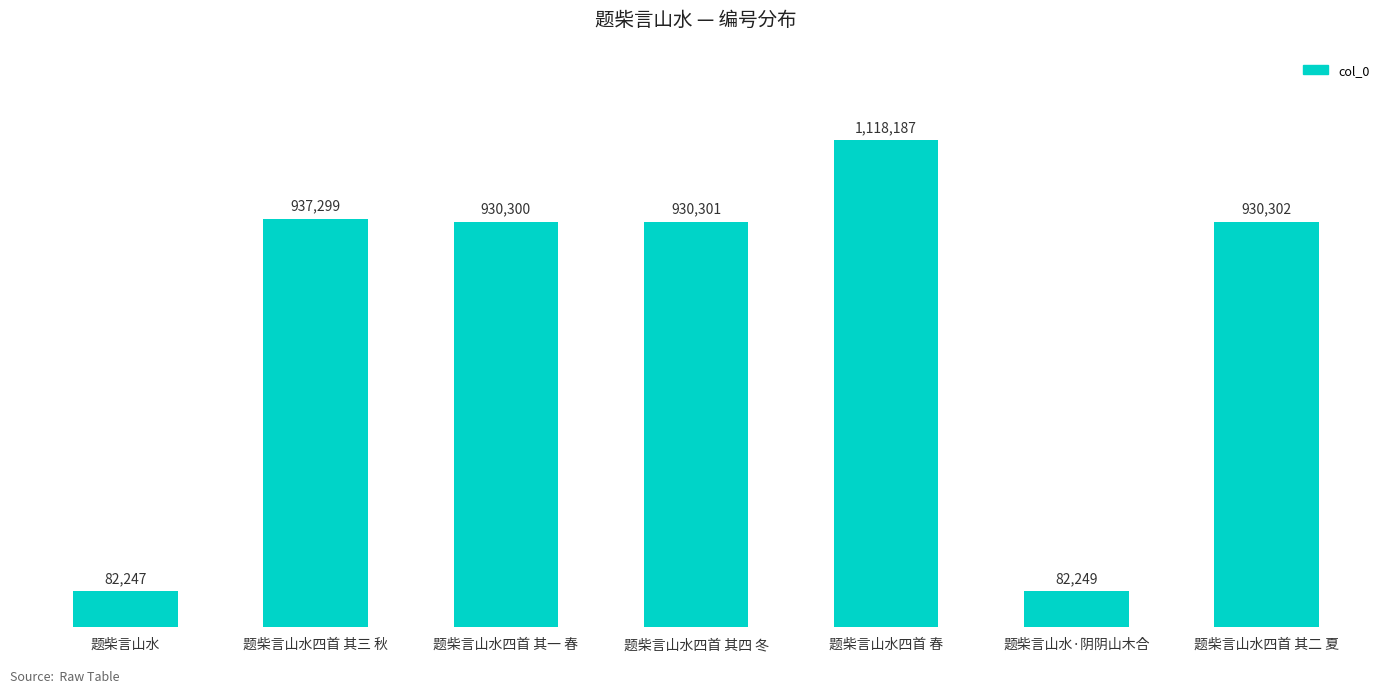

Rank the categories by value from lowest to highest.

题柴言山水, 题柴言山水·阴阴山木合, 题柴言山水四首 其一 春, 题柴言山水四首 其四 冬, 题柴言山水四首 其二 夏, 题柴言山水四首 其三 秋, 题柴言山水四首 春